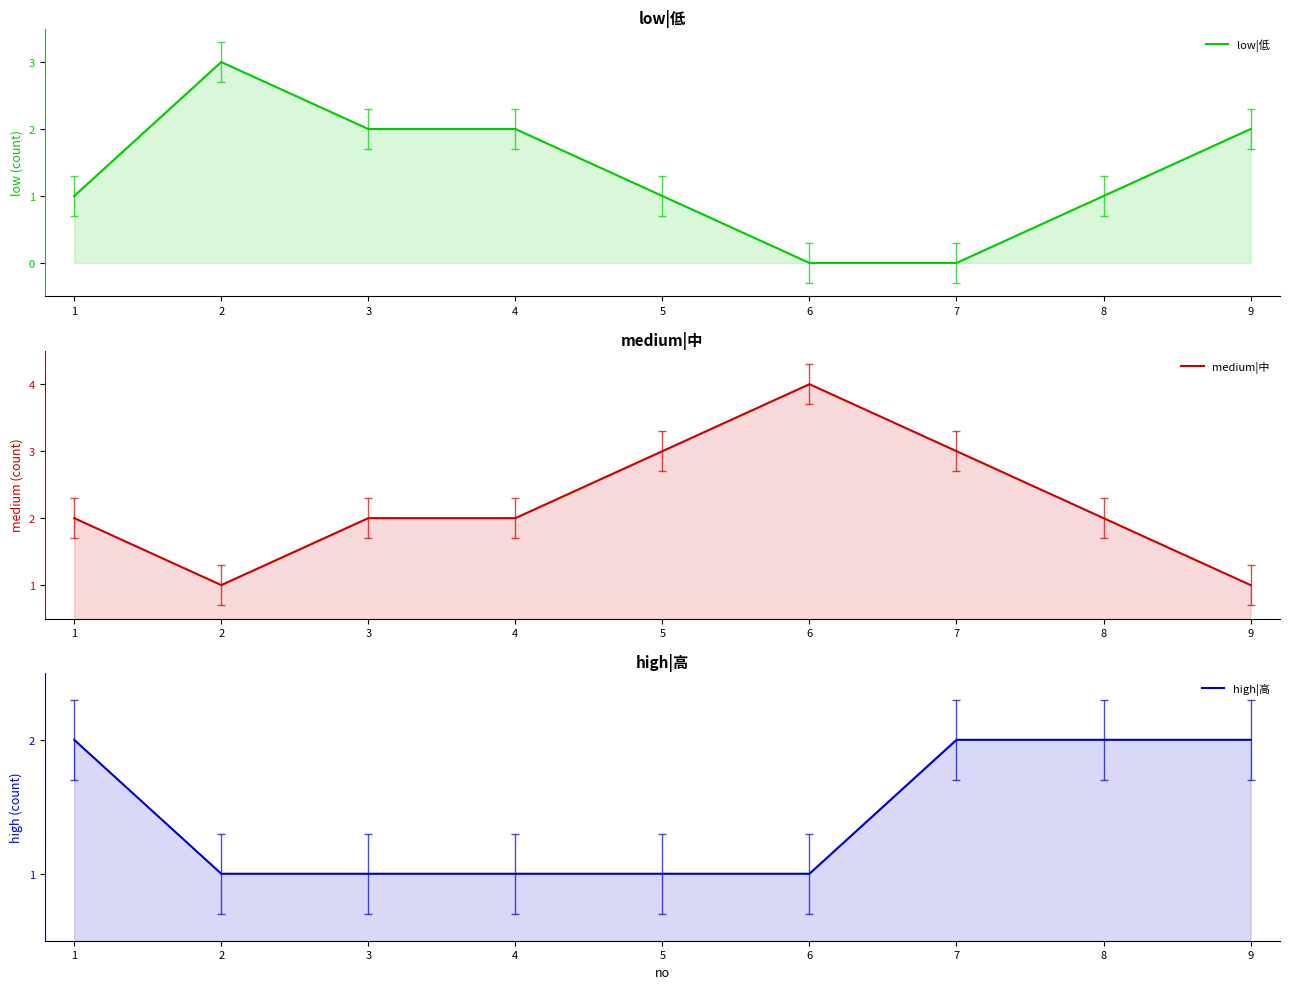

How many low|低 values are between 1 and 2?

6